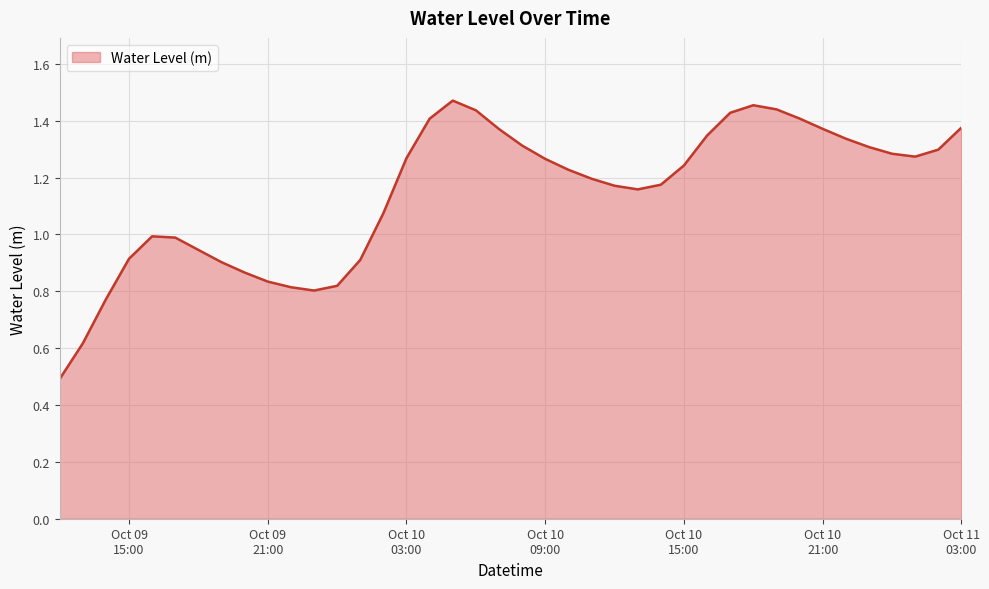

What is the difference between the maximum and minimum values?

1.0